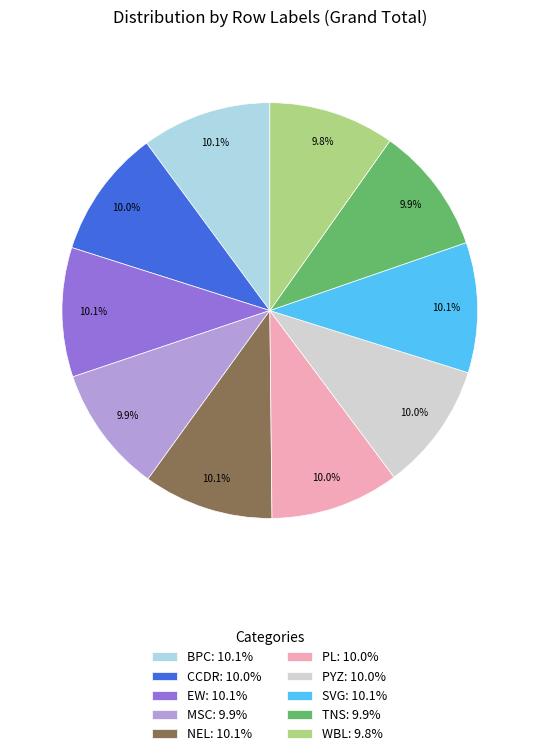

Does PL: 10.0% account for over 50% of the chart?

No